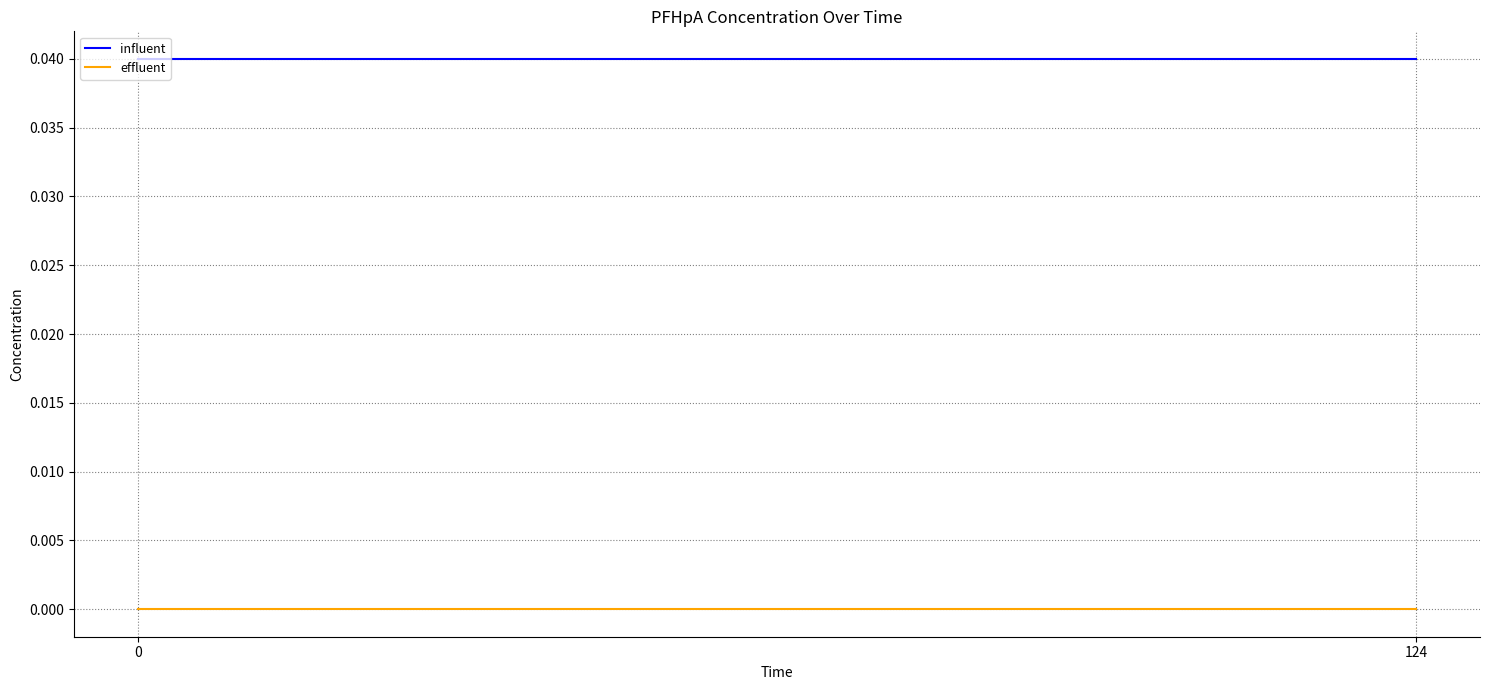

Which series has the largest total across all categories?

influent